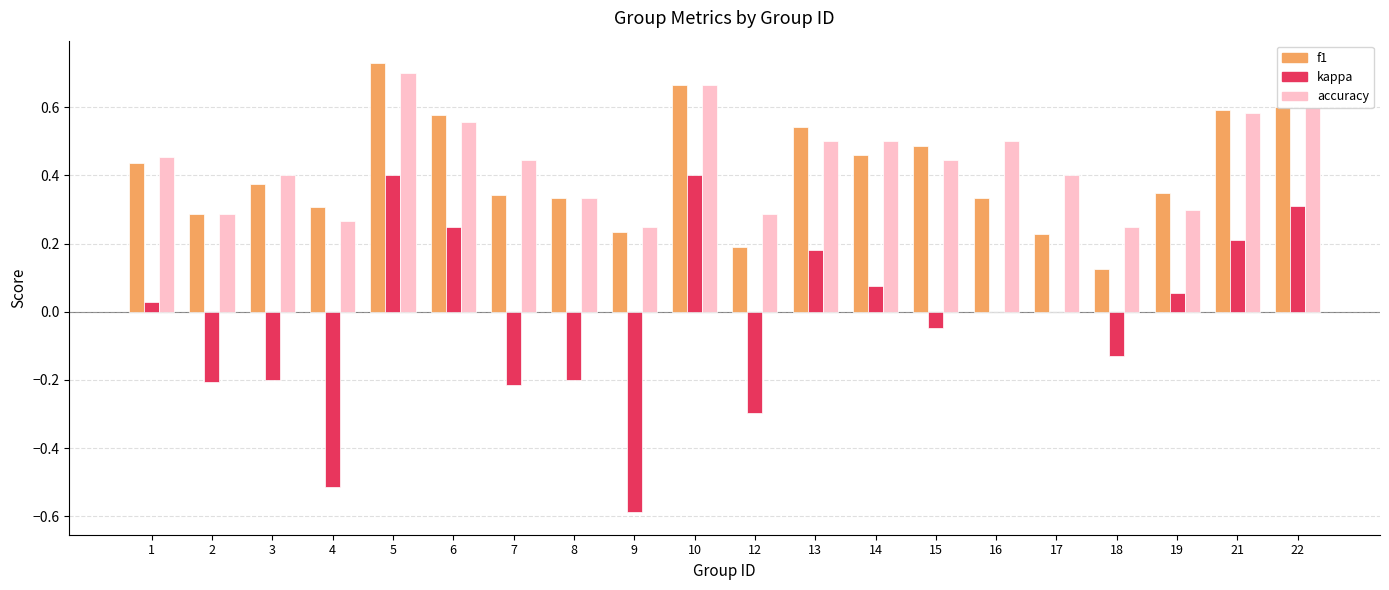

Which category has the highest value in the accuracy series?

5